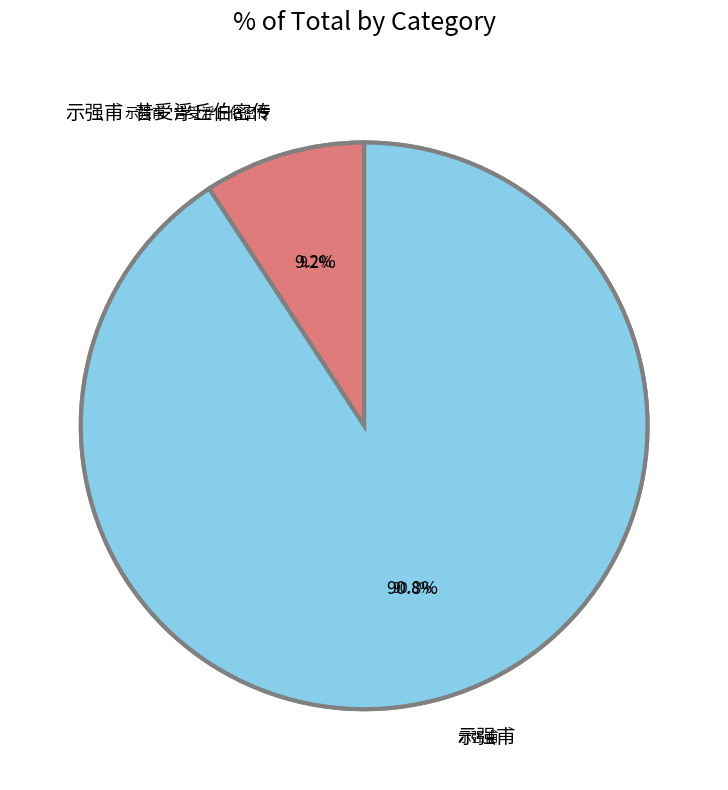

What is the ratio of the value at 示强甫·昔受浮丘伯密传 to the value at 示强甫?

0.1